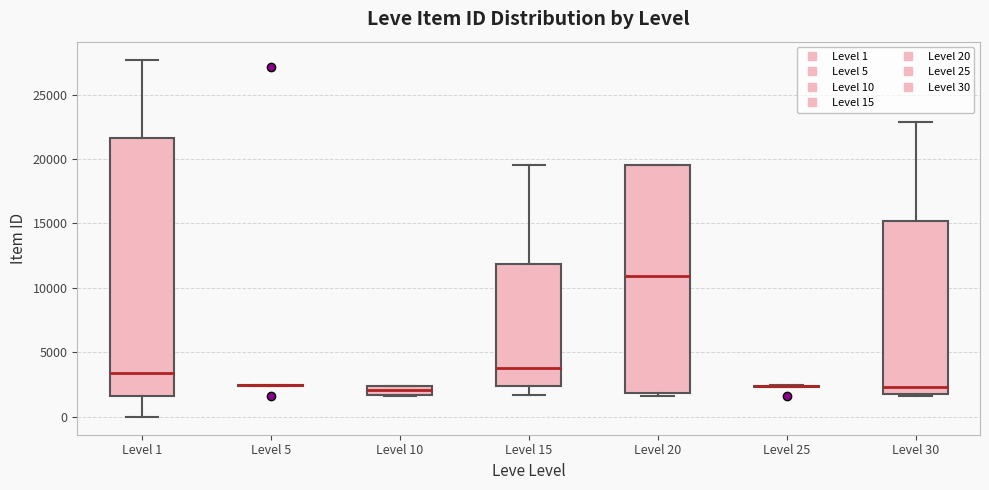

Which box is the tallest, from its lower edge to its upper edge?

Level 1